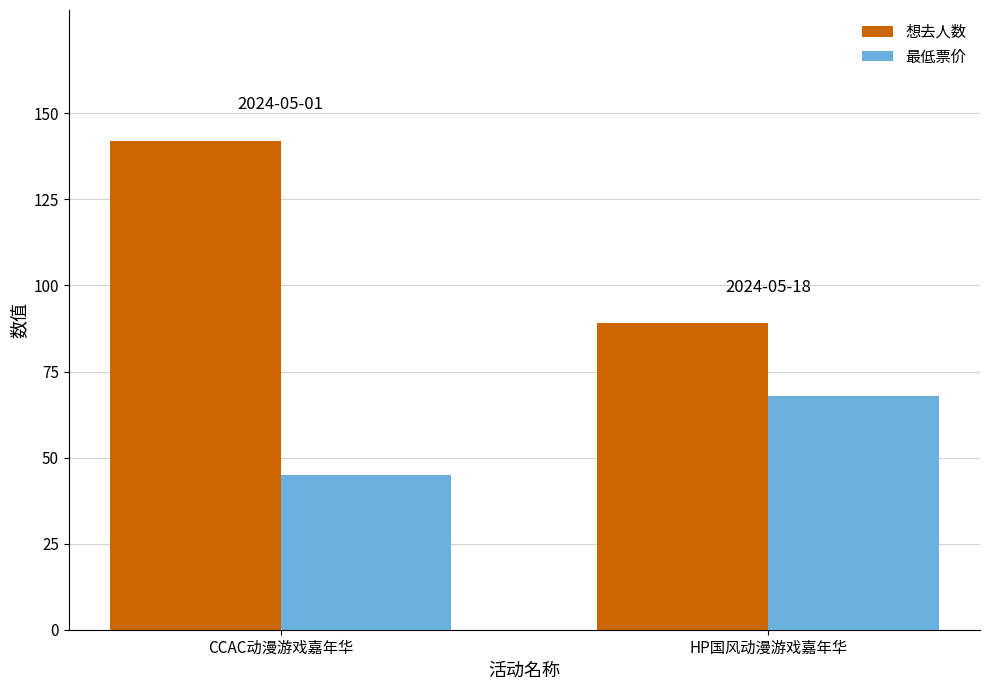

What are all the series names shown in the legend?

想去人数, 最低票价